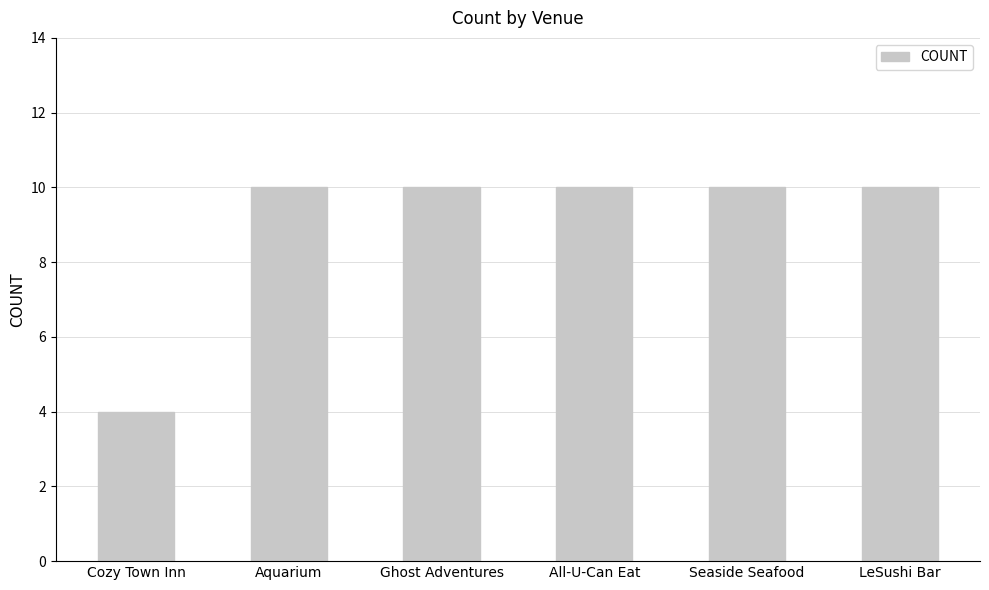

What is the ratio of the value at Seaside Seafood to the value at LeSushi Bar?

1.0